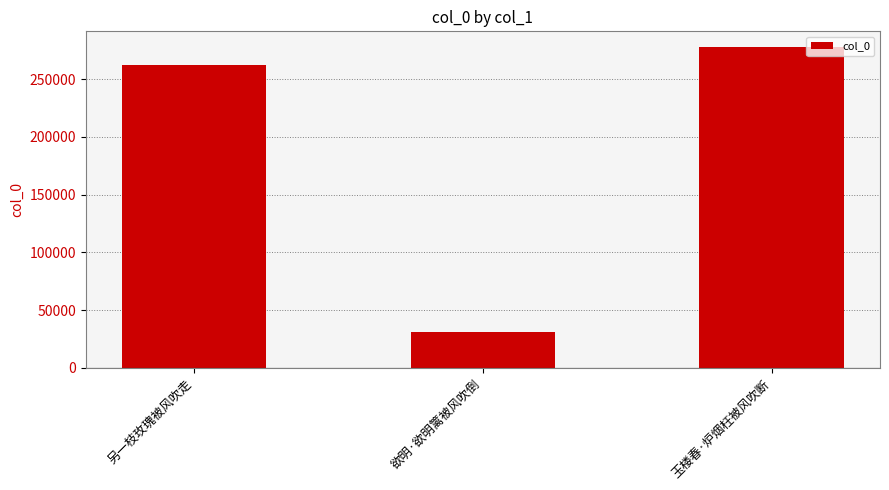

What is the label of the 1st bar from the right?

玉楼春·炉烟枉被风吹断